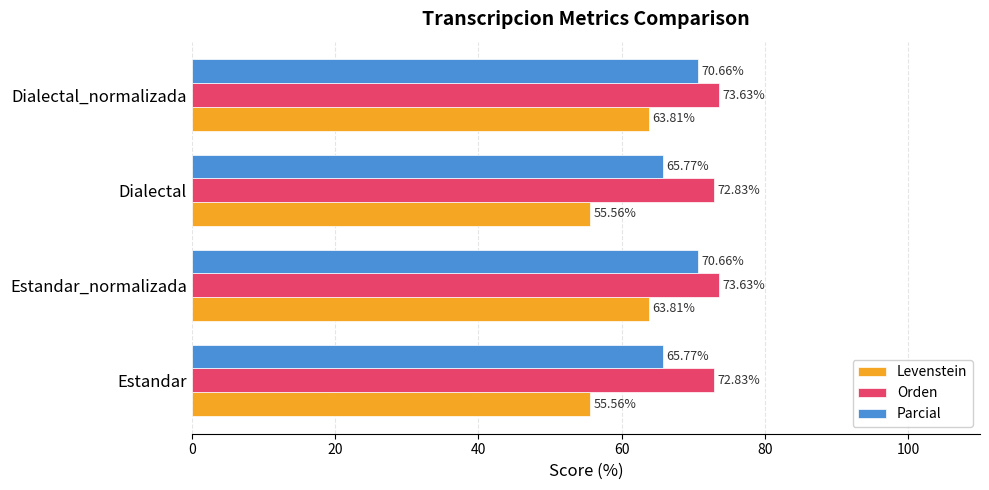

Rank the series at Estandar_normalizada from lowest to highest value.

Levenstein, Parcial, Orden